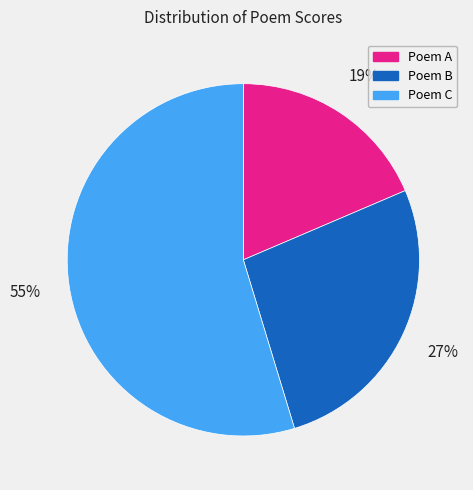

To the nearest percent, what is the average slice percentage?

33%